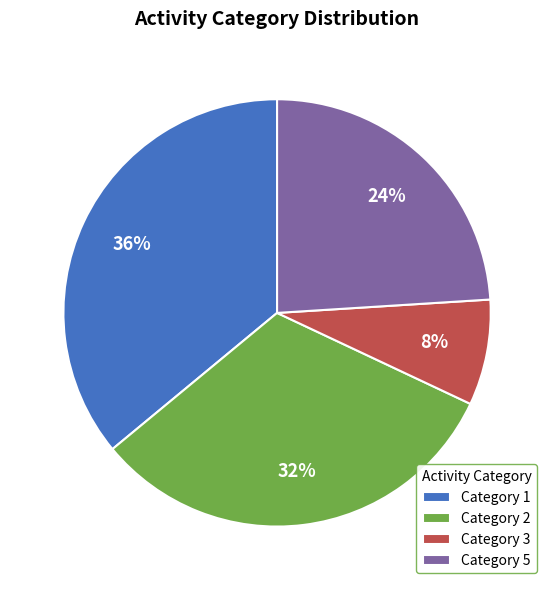

Which has a higher value, Category 1 or Category 5?

Category 1